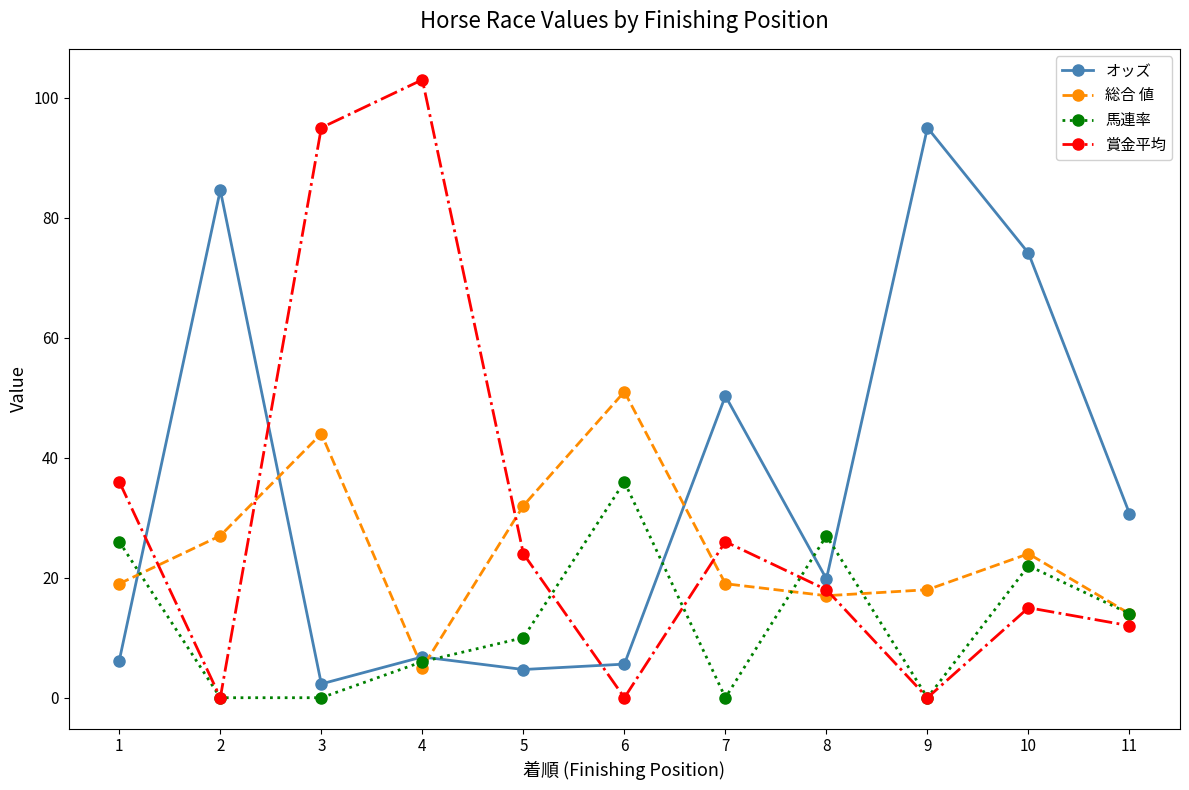

Rank the series by their average value, from highest to lowest.

オッズ, 賞金平均, 総合 値, 馬連率